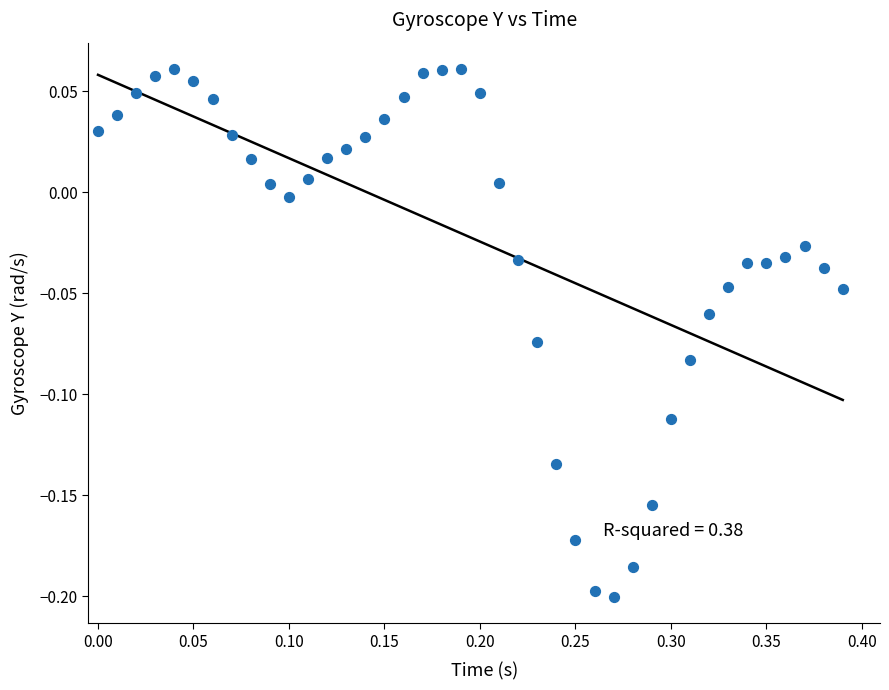

What is the range of X values (max minus min)?

0.4